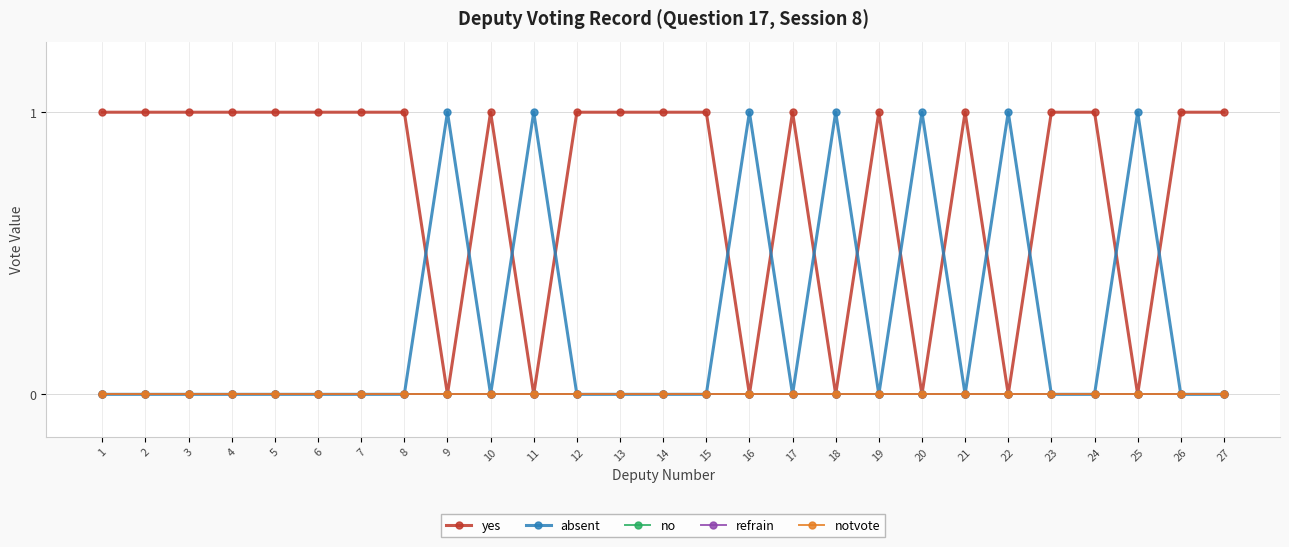

Is this an area chart (filled region under the line)?

No